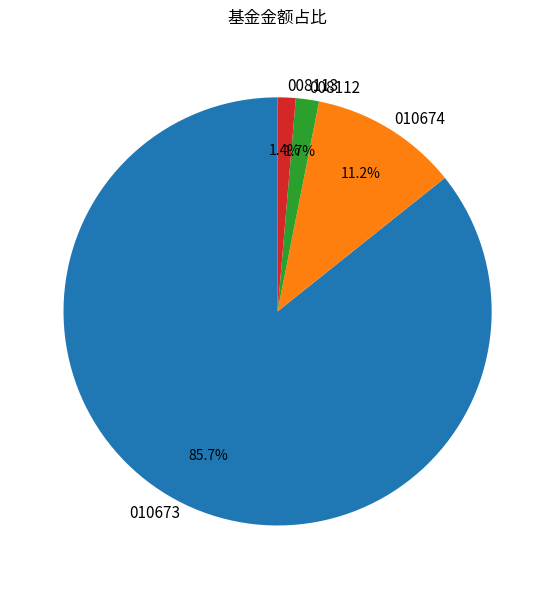

Which category has the biggest portion of the pie?

010673